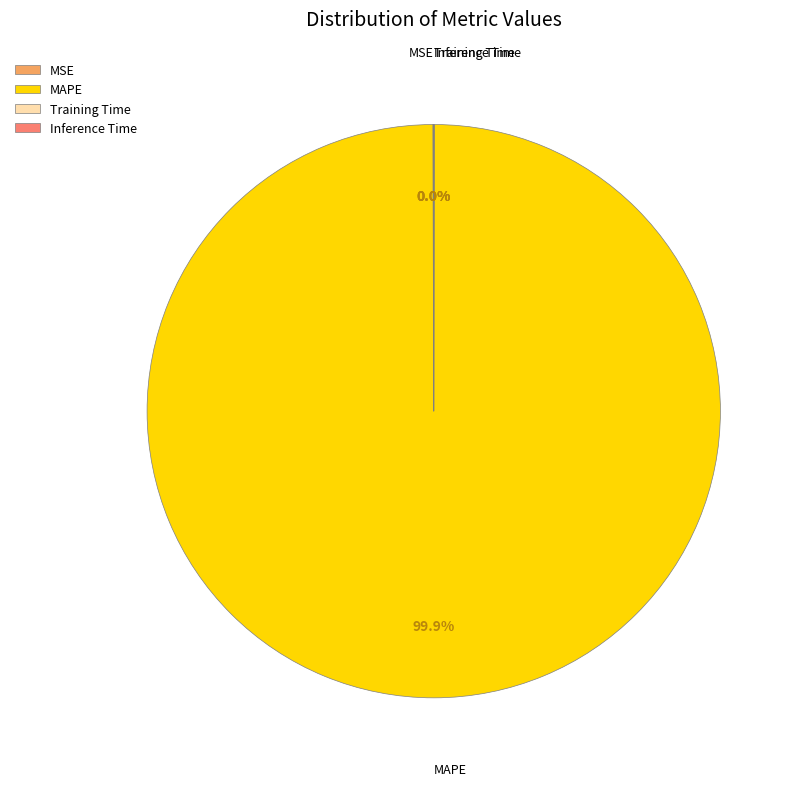

Does any single category account for the majority?

Yes